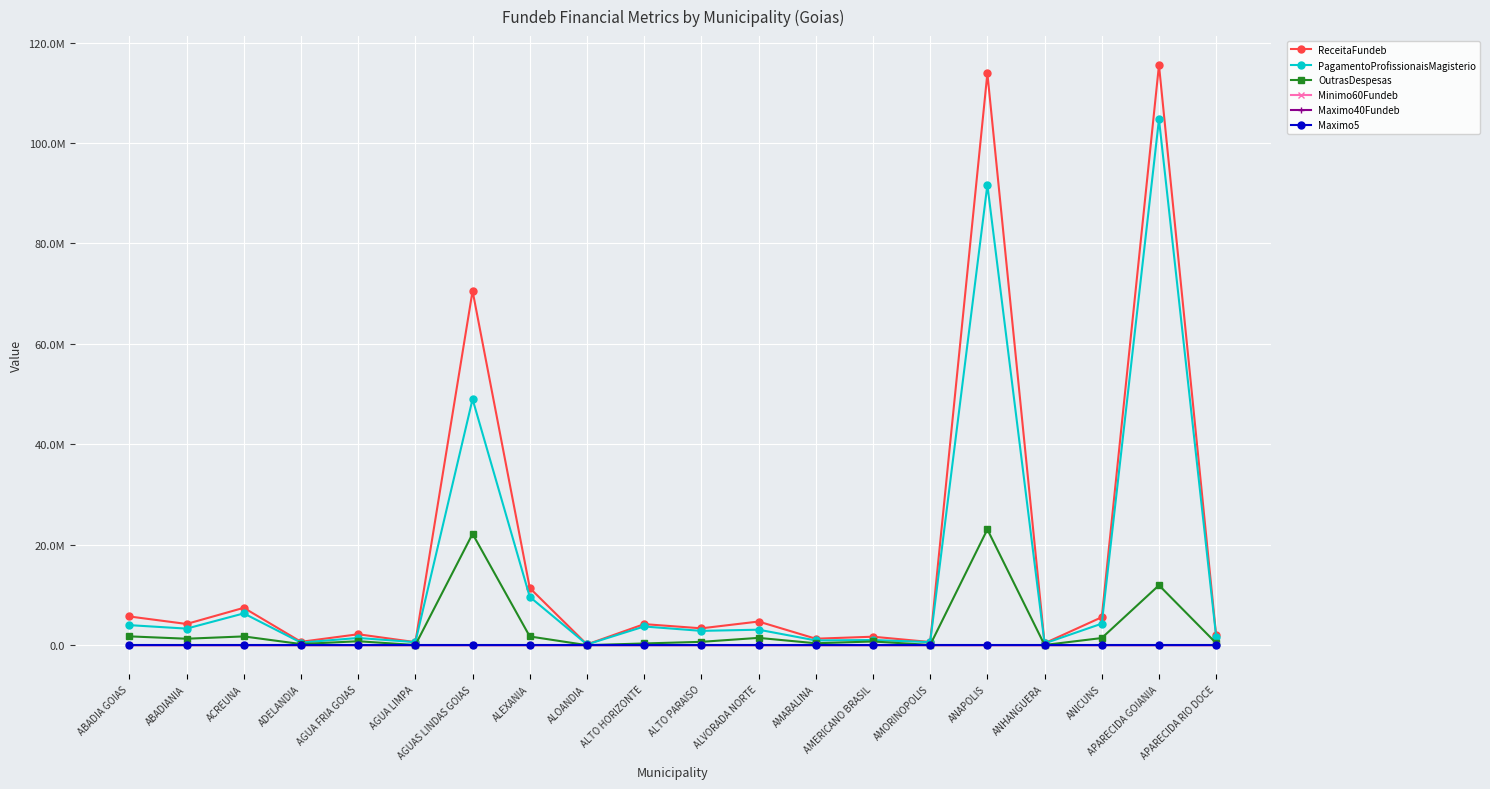

Which series changed the most between ACREUNA and ALTO HORIZONTE?

ReceitaFundeb